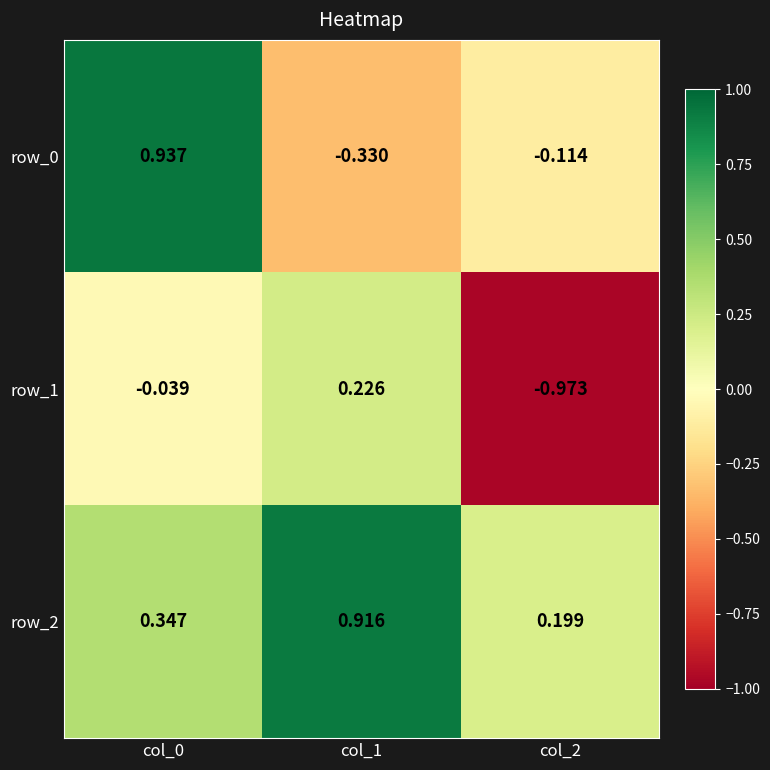

What is the sum of all row_2 values?

1.5